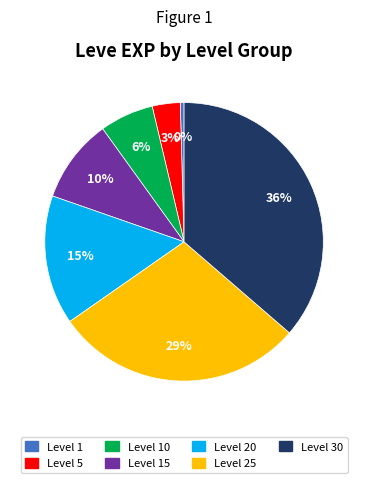

To the nearest percent, what is the average slice percentage?

14%